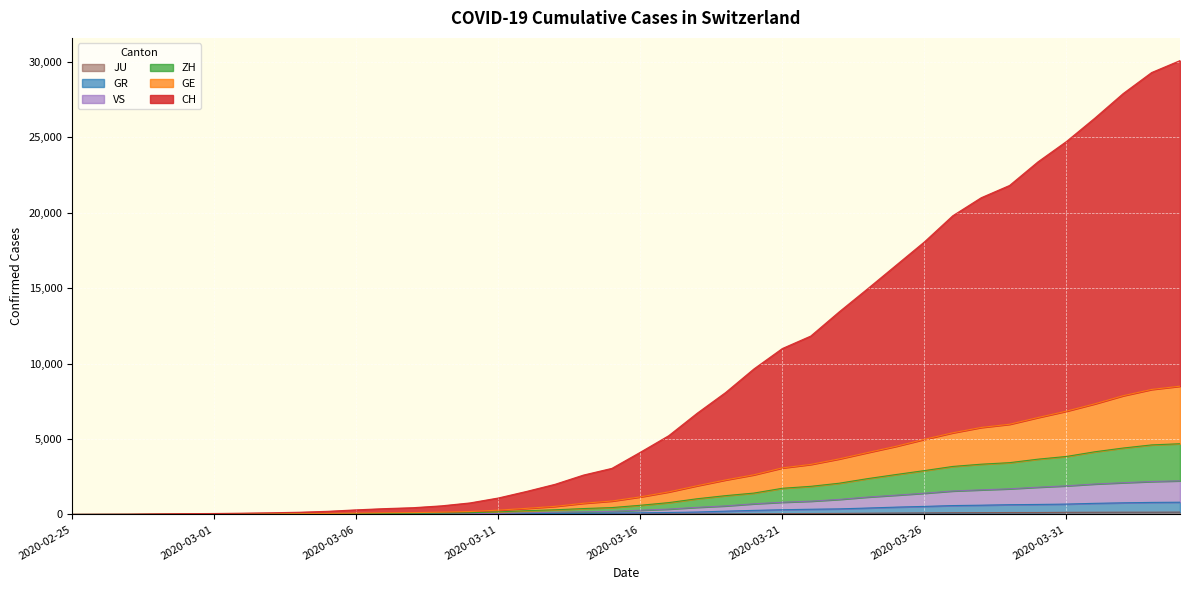

How many values in the GE series are below 1163?

20